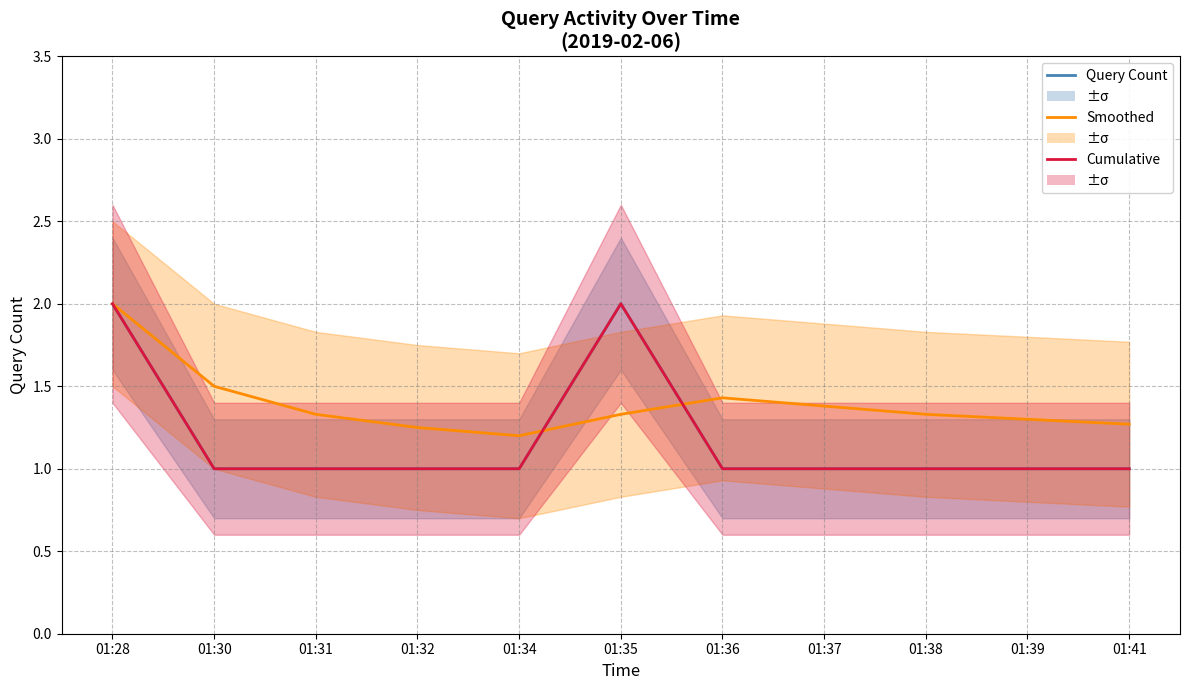

Rank the categories by Query Count value from highest to lowest.

01:28, 01:35, 01:30, 01:31, 01:32, 01:34, 01:36, 01:37, 01:38, 01:39, 01:41